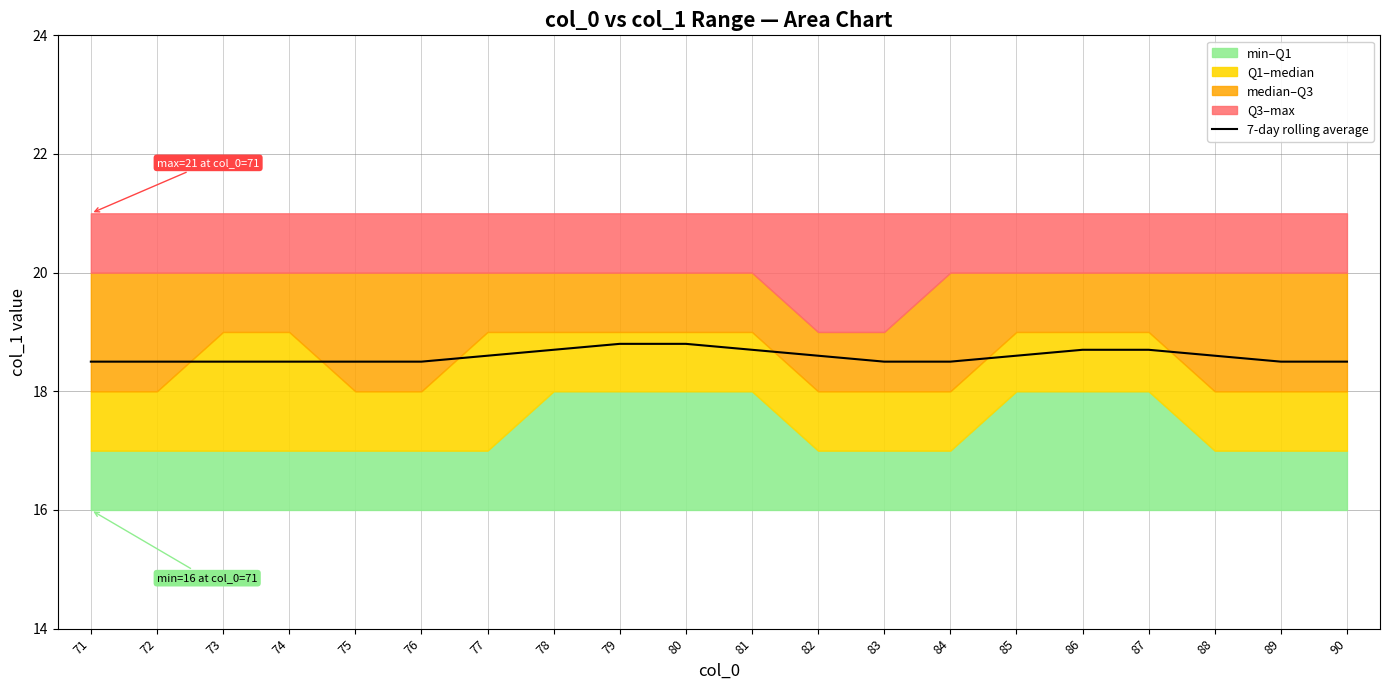

Reading right to left, what are all the values shown in this chart?

90=18.5	89=18.5	88=18.6	87=18.7	86=18.7	85=18.6	84=18.5	83=18.5	82=18.6	81=18.7	80=18.8	79=18.8	78=18.7	77=18.6	76=18.5	75=18.5	74=18.5	73=18.5	72=18.5	71=18.5